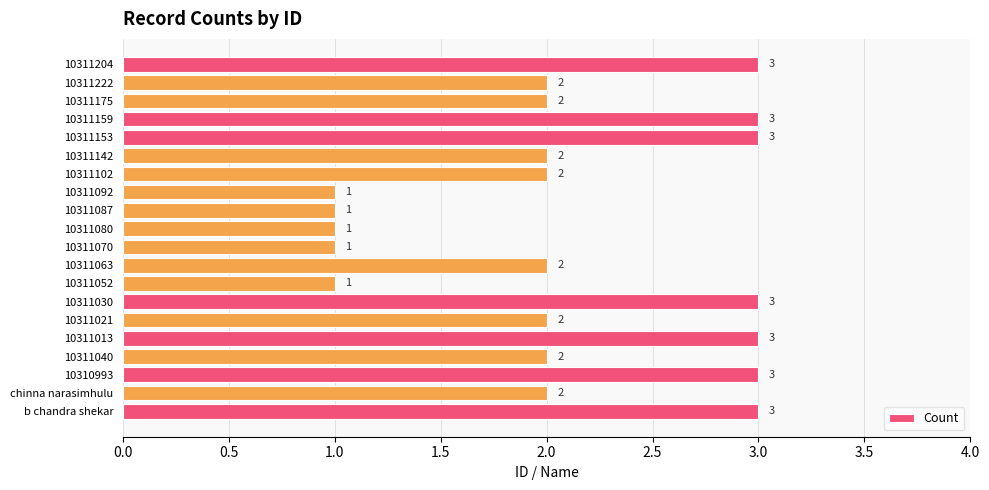

The chart shows a value of 0 at 10311070. True or false?

False